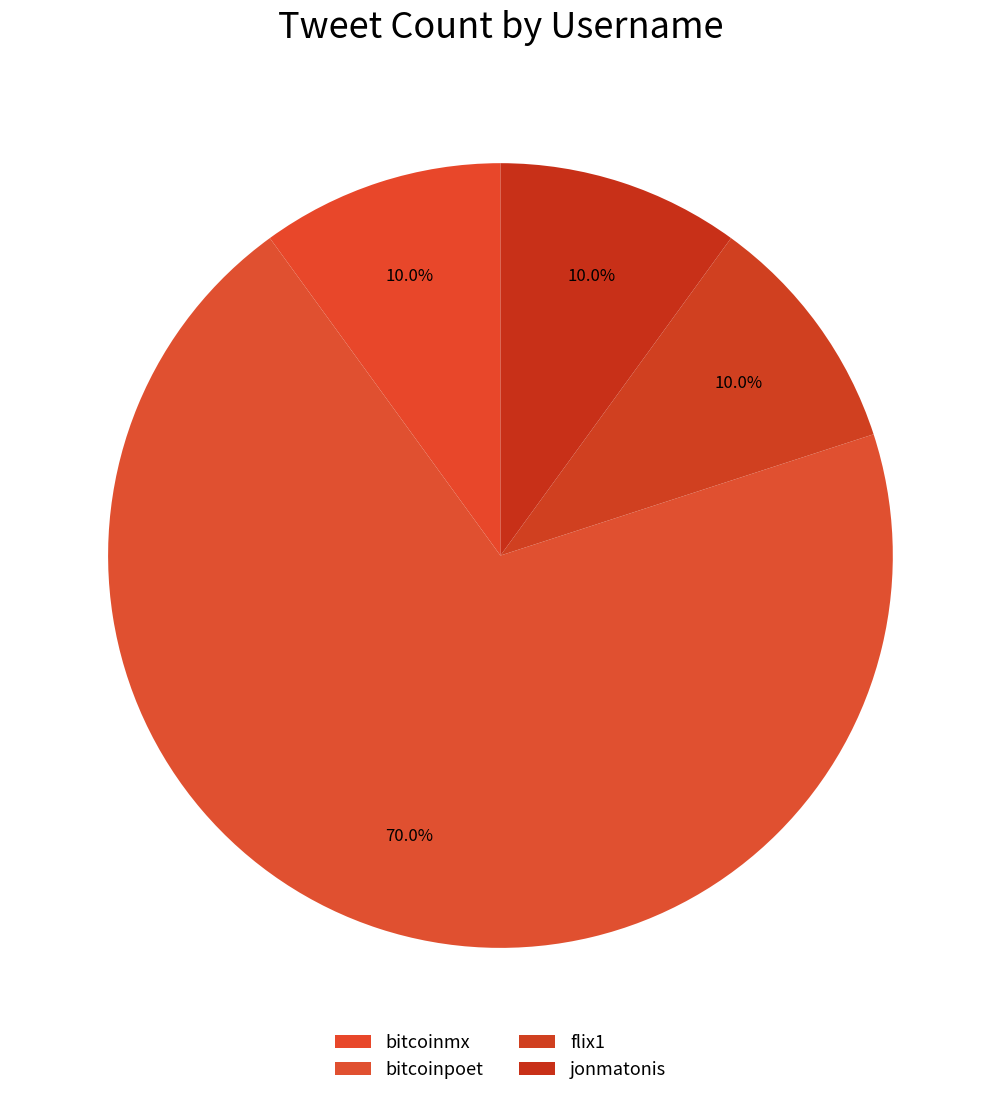

Which slice is the largest?

bitcoinpoet